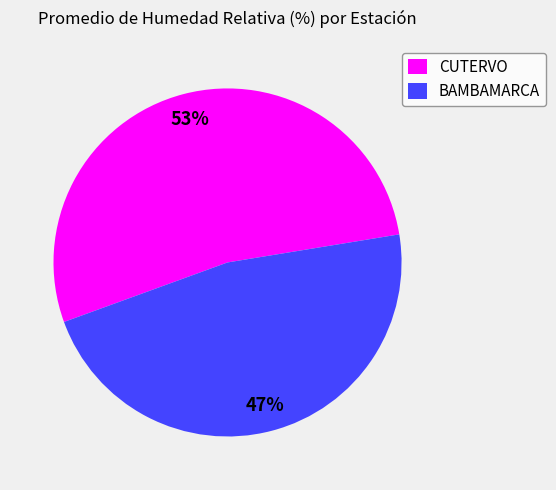

Combined, do CUTERVO and BAMBAMARCA account for over 50%?

Yes